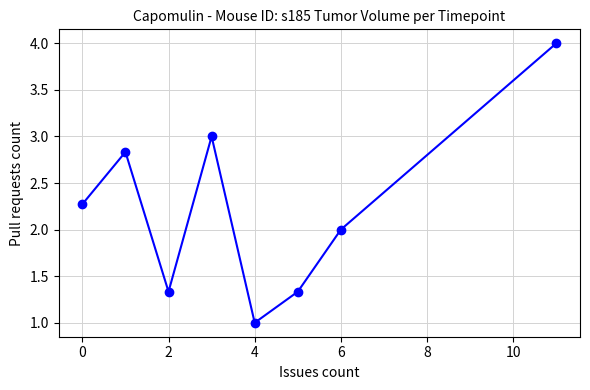

How many interior local valleys (lower than both neighbors) does the data have?

2